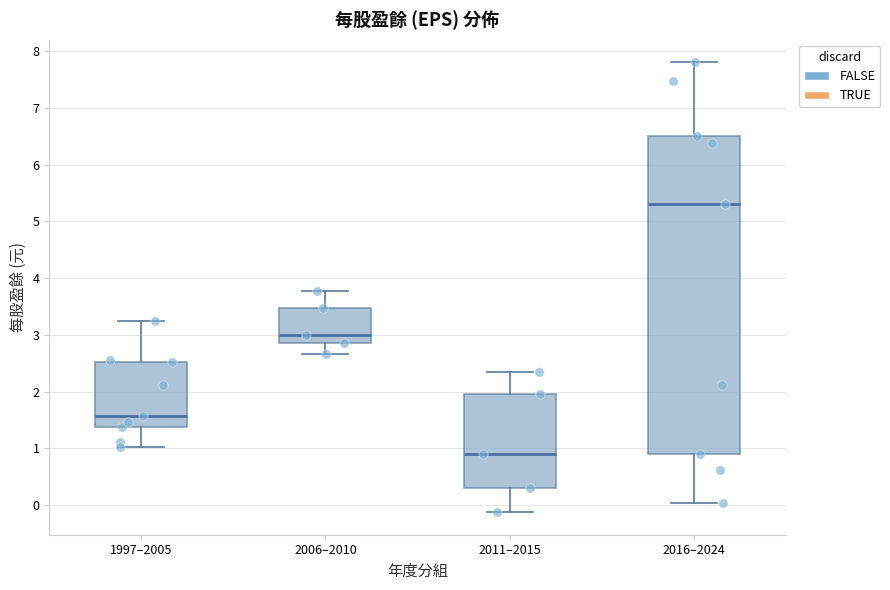

Comparing the boxes themselves (not the whiskers), which one is the tallest?

2016–2024